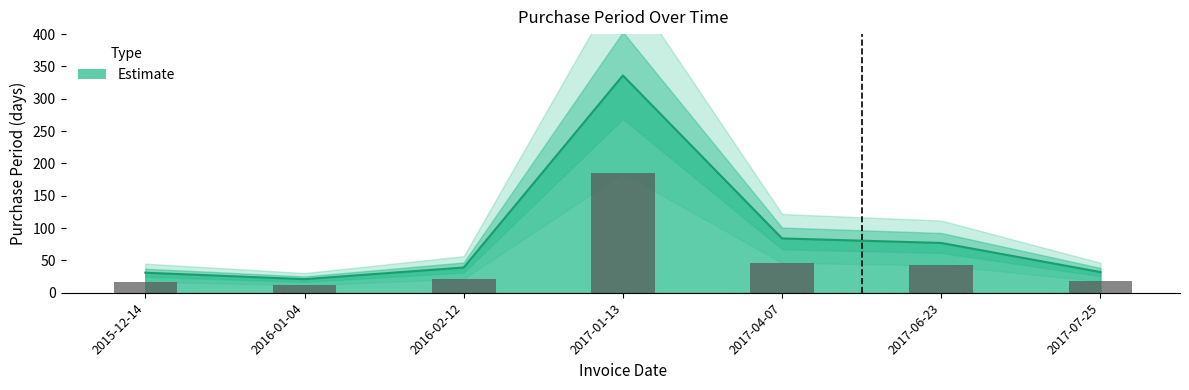

Reading left to right, transcribe all the data shown in this chart.

2015-12-14=31	2016-01-04=21	2016-02-12=39	2017-01-13=336	2017-04-07=84	2017-06-23=77	2017-07-25=32